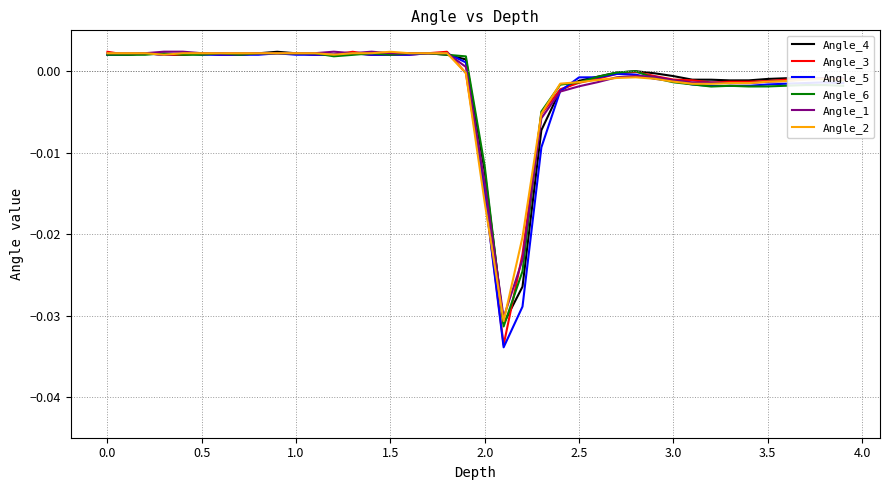

Which series has the largest range (max minus min)?

Angle_5